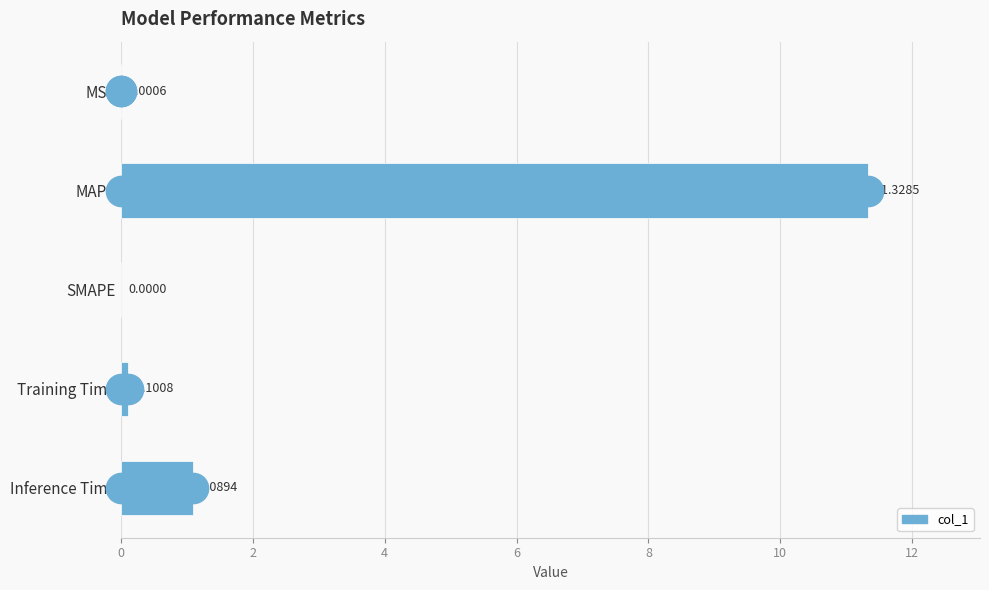

Which category has the highest value across all series?

MAPE